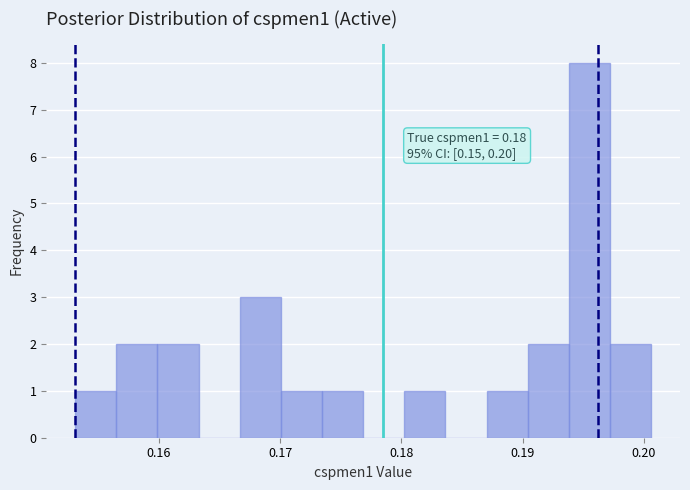

Around what value on the x-axis is the tallest bar? Give the approximate position of its centre, as read against the axis.

0.196